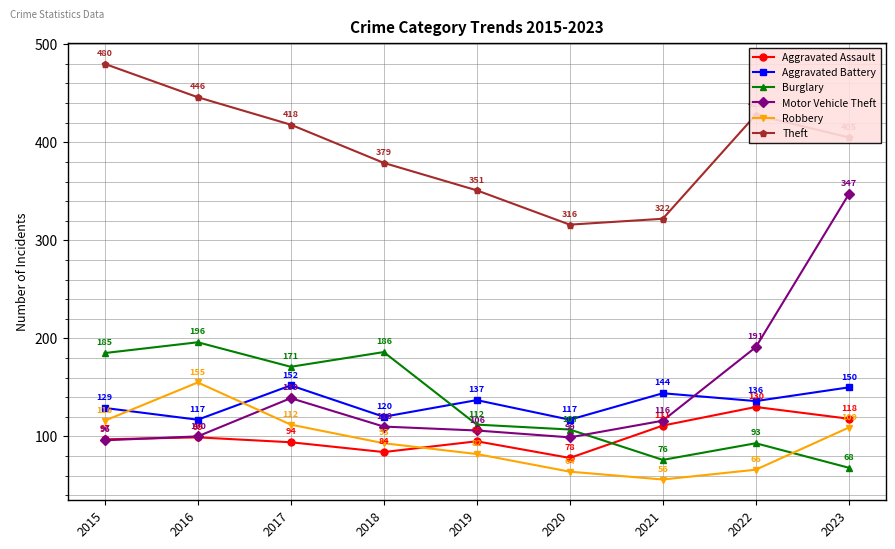

At which label does Burglary reach its peak?

2016